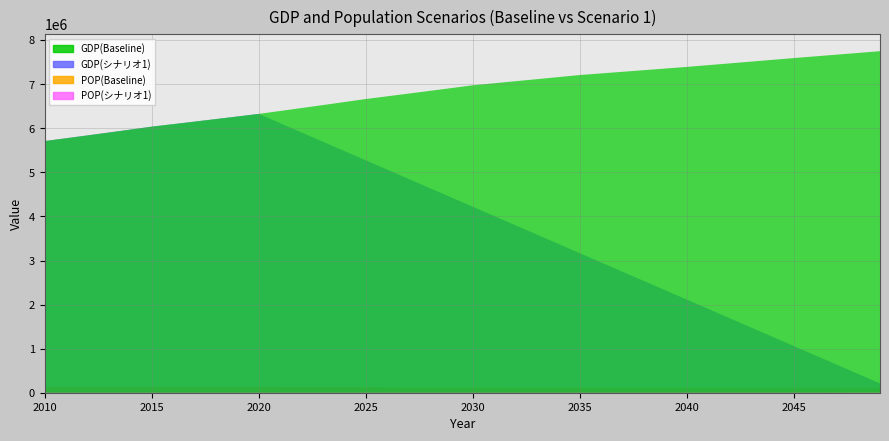

Between 2034 and 2046, which series saw the biggest shift?

GDP(シナリオ1)